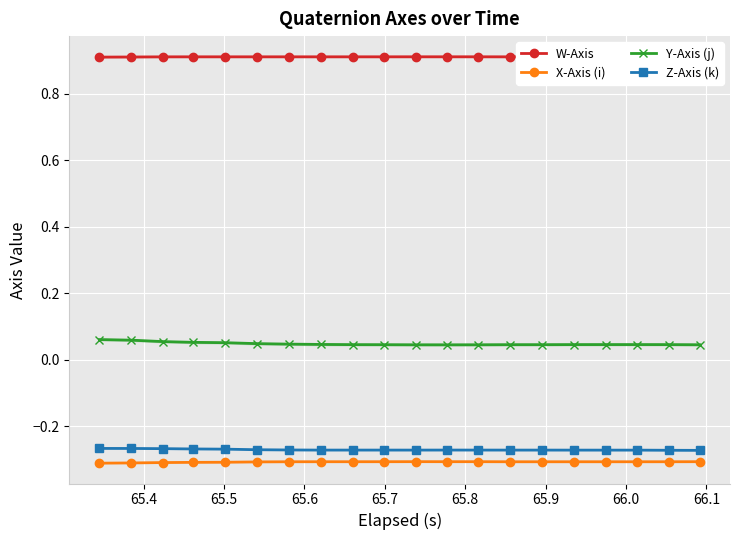

True or false: Z-Axis (k) and X-Axis (i) cross at least once.

False